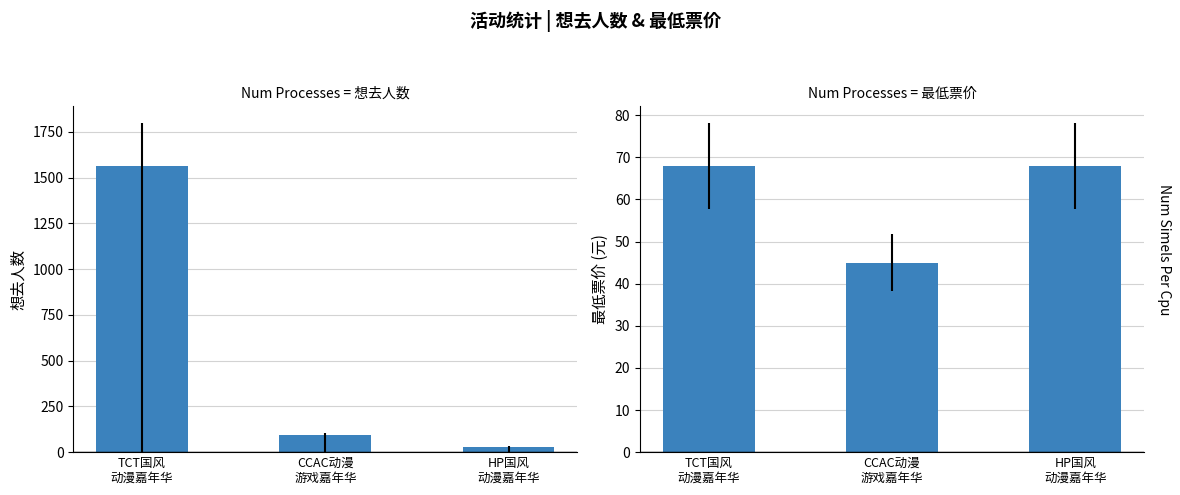

How many data points in 想去人数 are above 91?

1